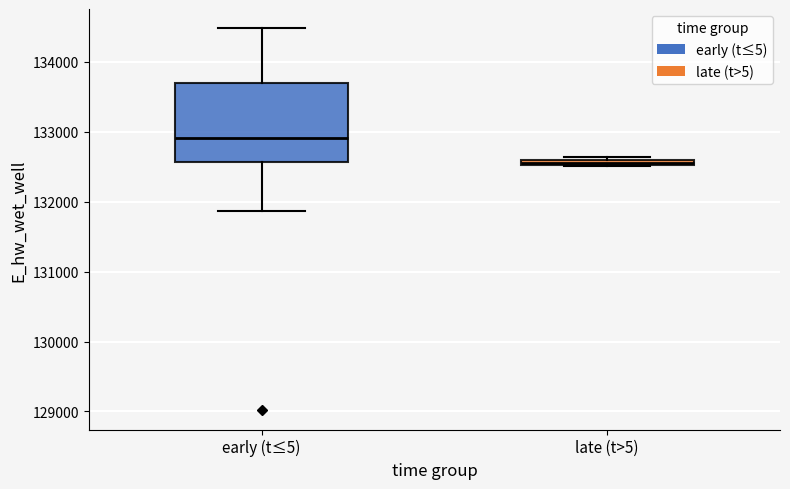

Which box is the tallest, from its lower edge to its upper edge?

early (t≤5)